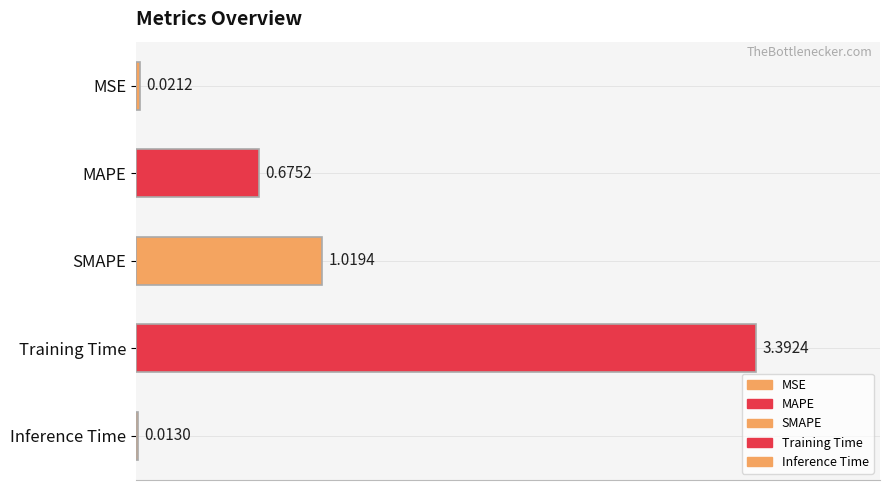

Is it true that the value at MSE is 0.0?

False